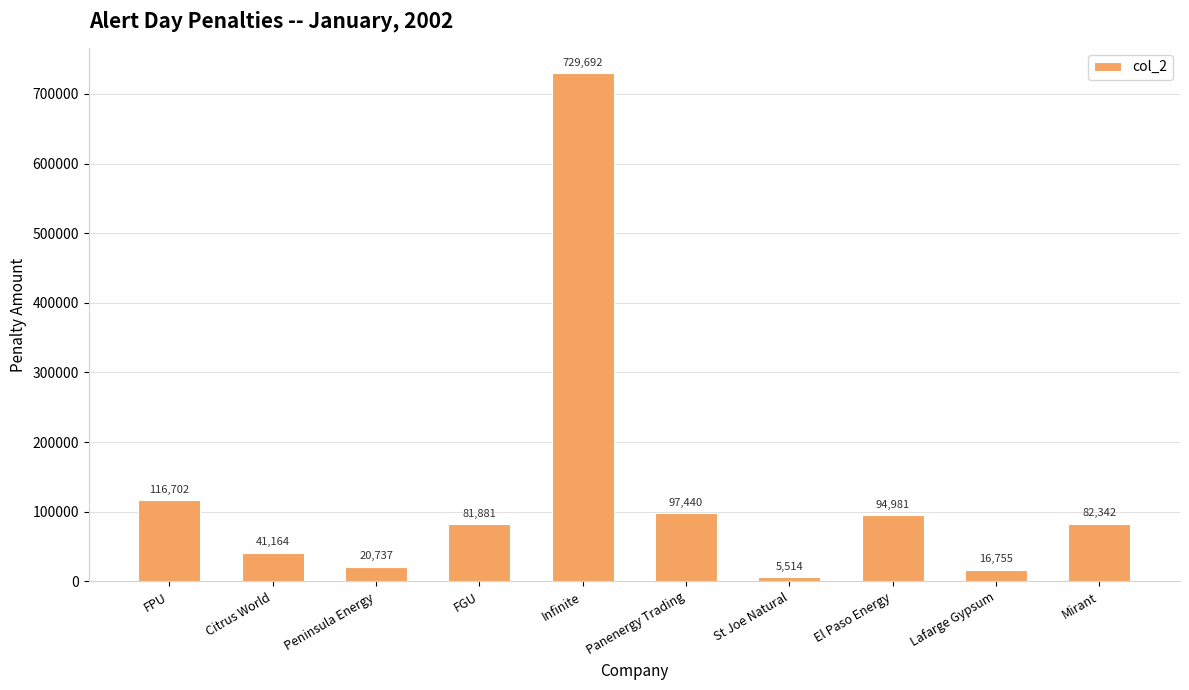

How many data points does each series have?

10